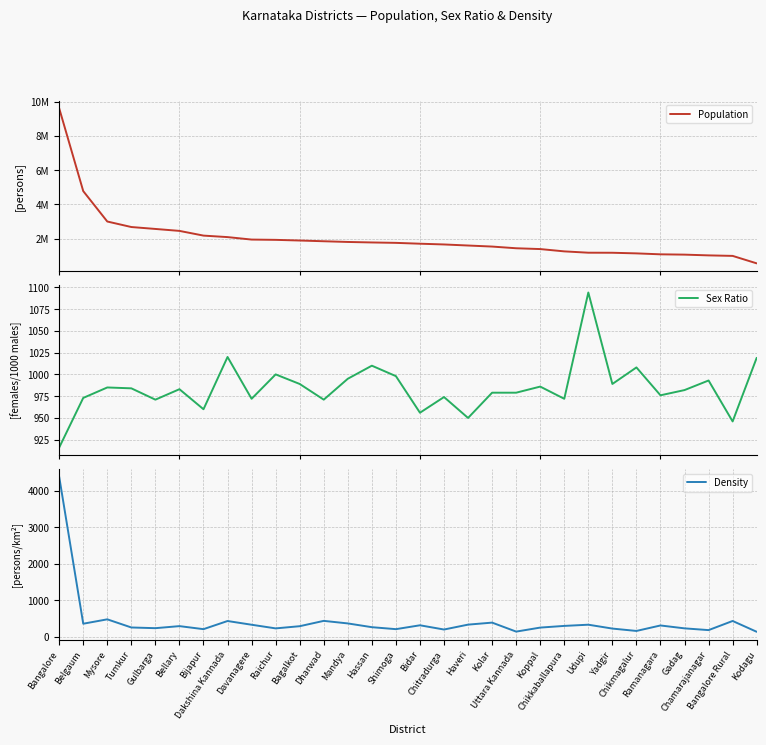

At which category is the sum across all series the highest?

Bangalore